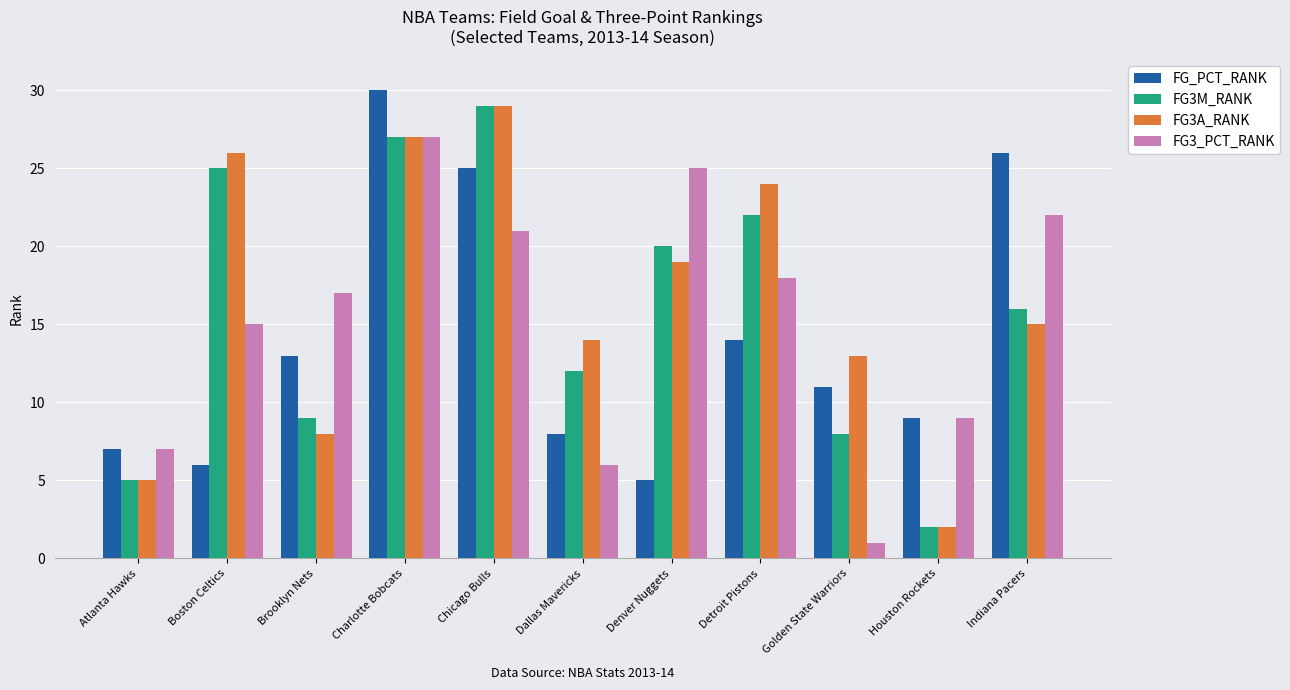

Which series changed the most between Brooklyn Nets and Chicago Bulls?

FG3A_RANK